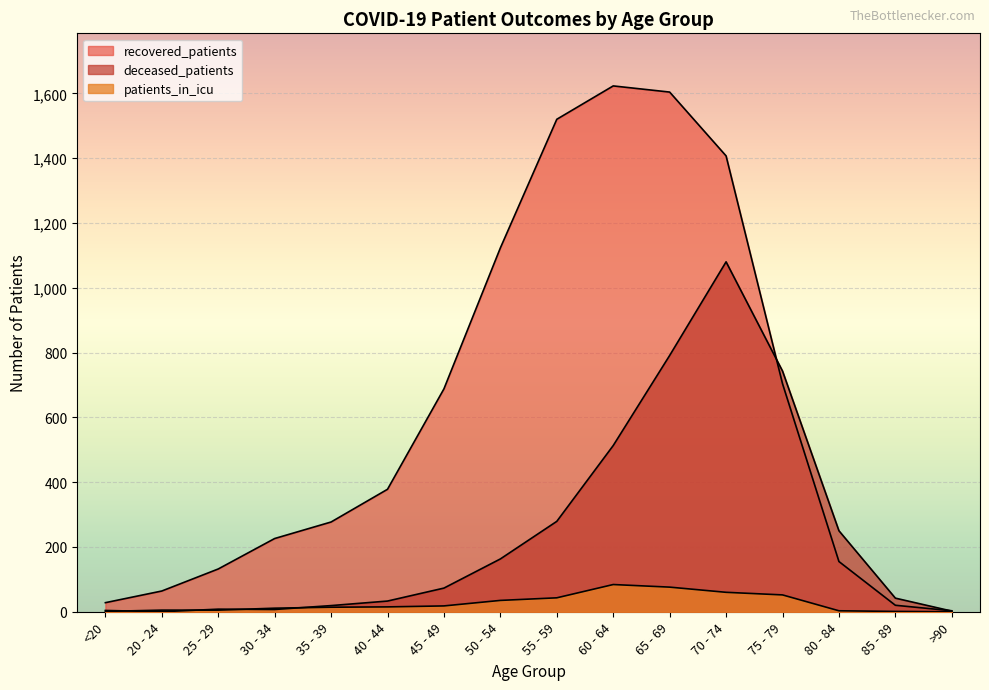

What is the sum of all deceased_patients values?

4007